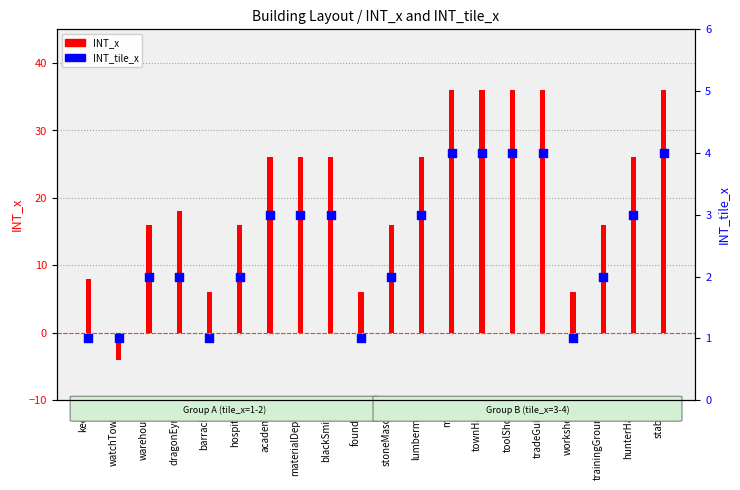

Between dragonEyrie and warehouse, which is larger?

dragonEyrie